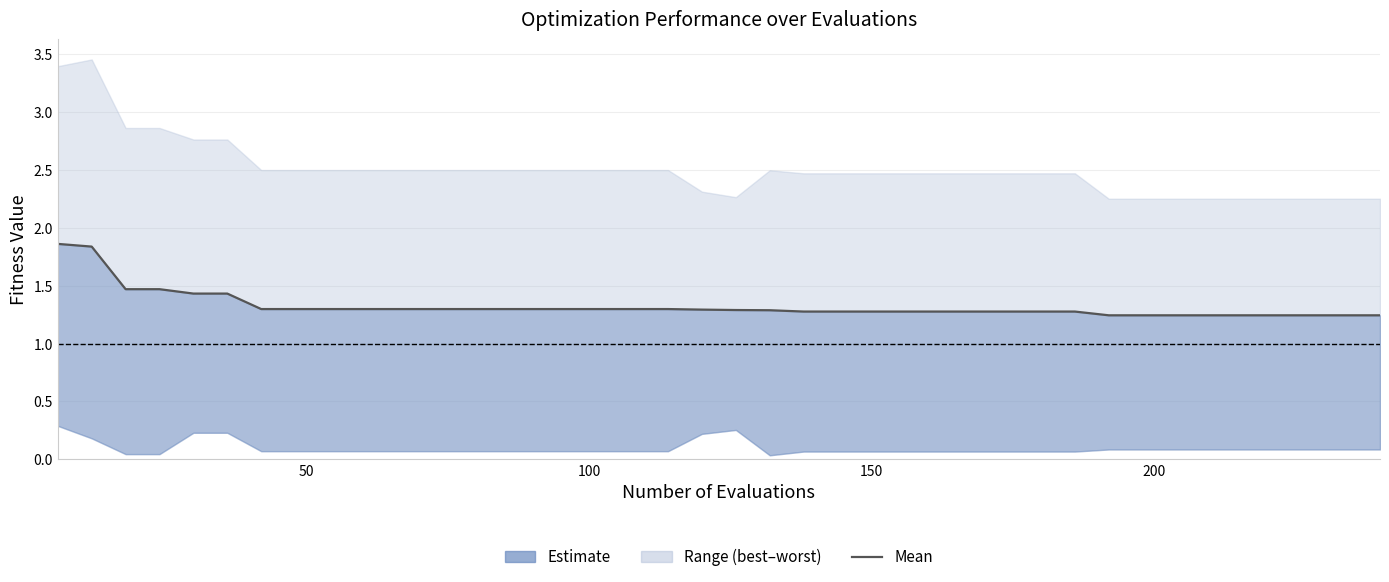

Reading left to right, what are all the values shown in this chart?

1.9	1.8	1.5	1.5	1.4	1.4	1.3	1.3	1.3	1.3	1.3	1.3	1.3	1.3	1.3	1.3	1.3	1.3	1.3	1.3	1.3	1.3	1.3	1.3	1.3	1.3	1.3	1.3	1.3	1.3	1.3	1.2	1.2	1.2	1.2	1.2	1.2	1.2	1.2	1.2